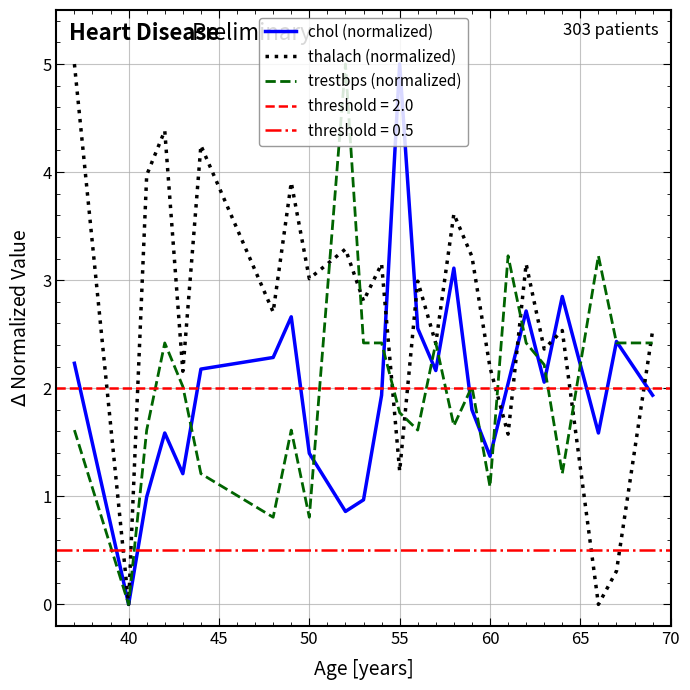

True or false: thalach (normalized) has a value of 1.2 at 55.

True